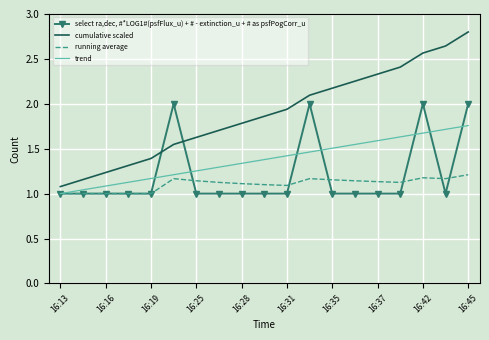

True or false: cumulative scaled and trend intersect in this chart.

False